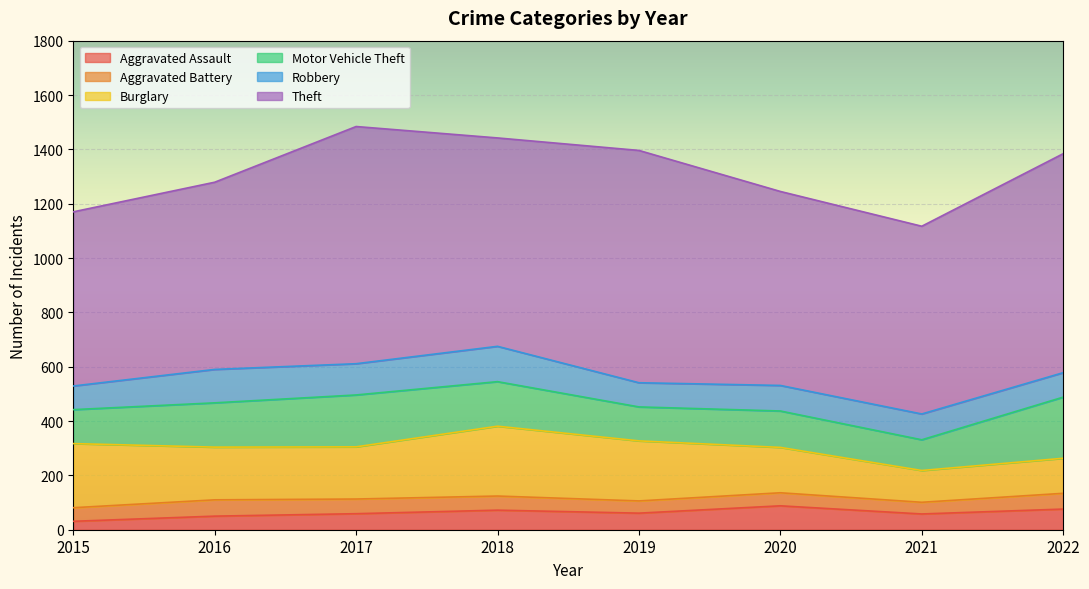

Which series has the largest total across all categories?

Theft